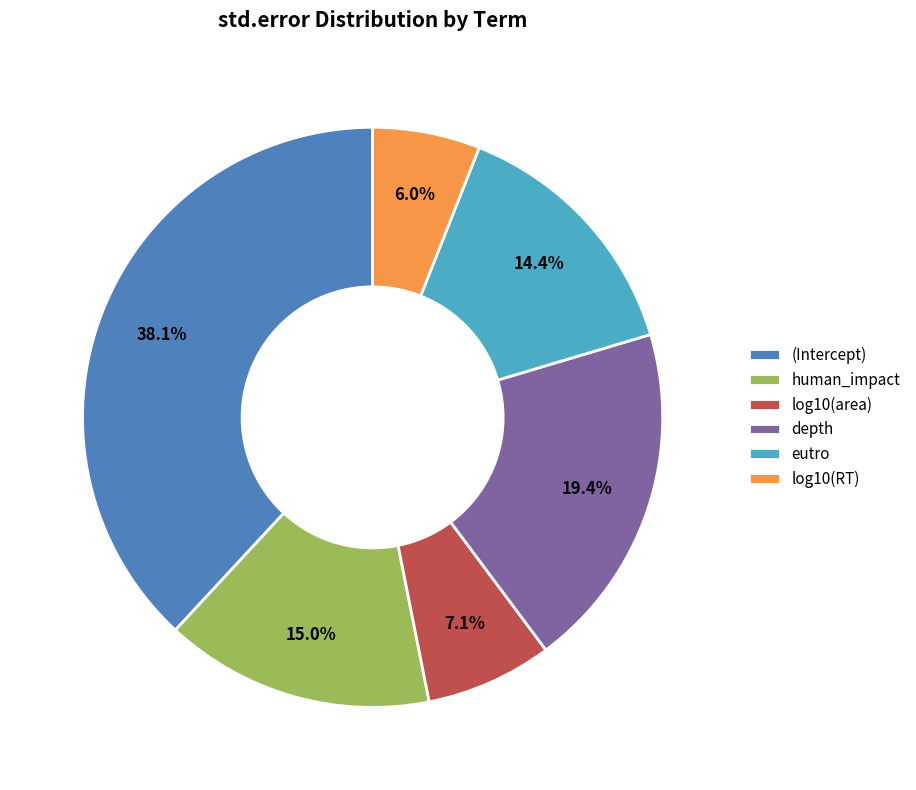

Which slice is the smallest?

log10(RT)